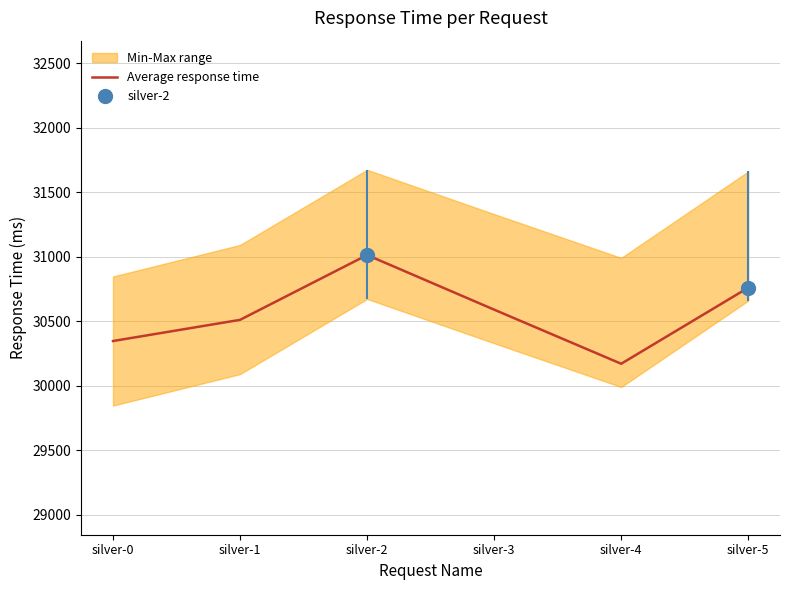

The value of Average response time at silver-4 is 30171. True or false?

True